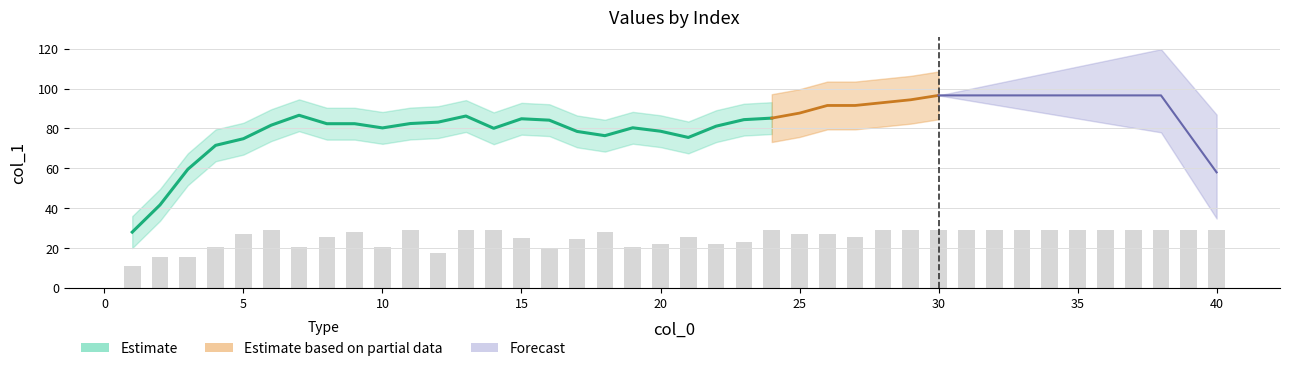

How many data points are above 27?

20